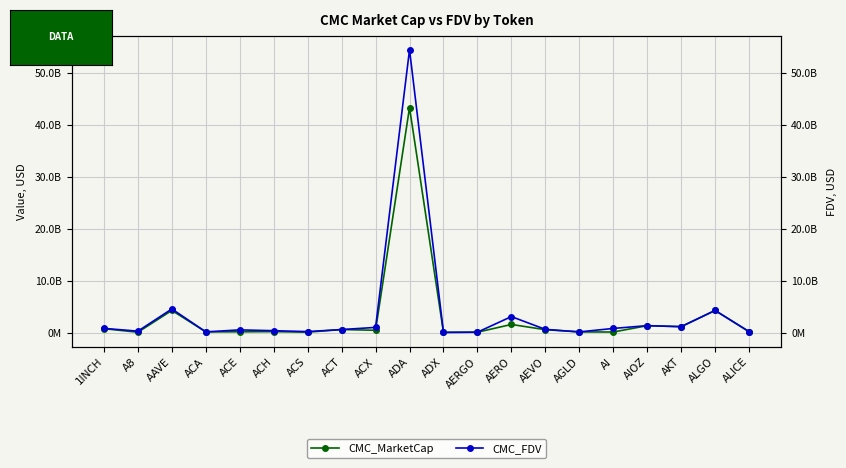

Reading left to right, what are all the values shown in this chart?

CMC_MarketCap: 745536886	63343920	4260323928	130523475	148846838	177970726	79202422	580987324	440843966	43291550984	34878507	67893574	1560277455	554029113	127574293	103034820	1322493034	1131144221	4255661539	170149220
CMC_FDV: 801977618	273034138	4541650019	131812950	514486423	359995646	184598636	580987324	992989021	54406002170	36320169	72743116	3071373913	615714141	127574293	792575540	1331471895	1135007541	4255661599	184777435